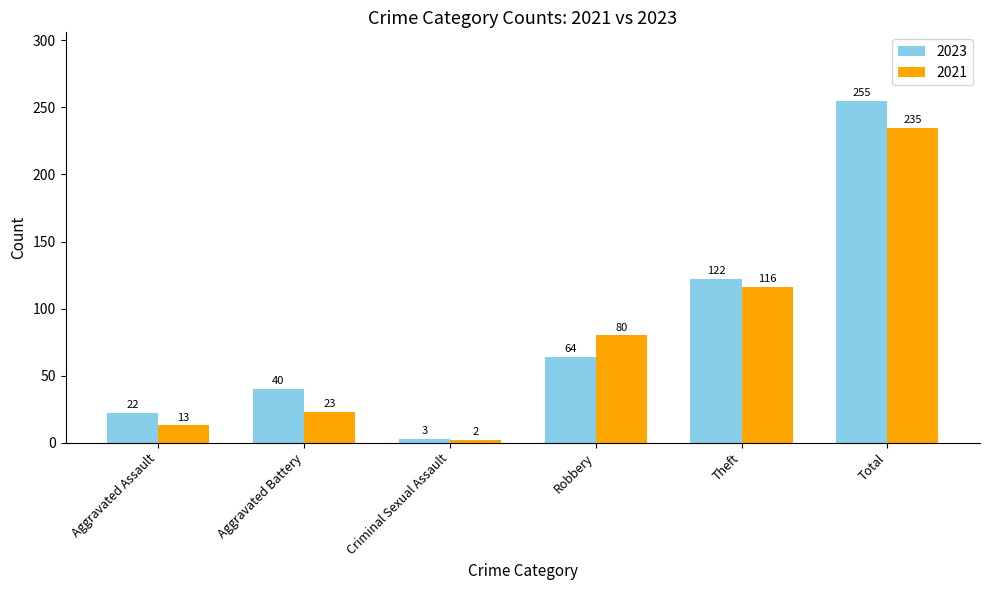

The 2021 series shows 349 at Total. True or false?

False